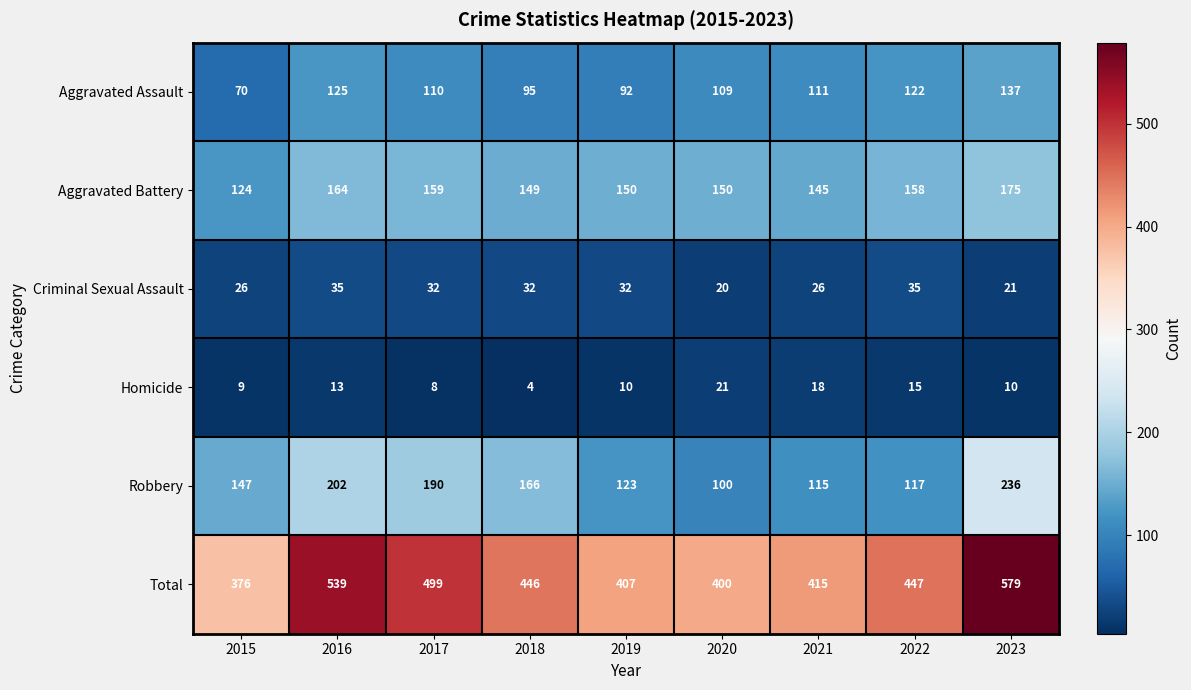

At 2016, list the series in order from largest to smallest.

Total, Robbery, Aggravated Battery, Aggravated Assault, Criminal Sexual Assault, Homicide